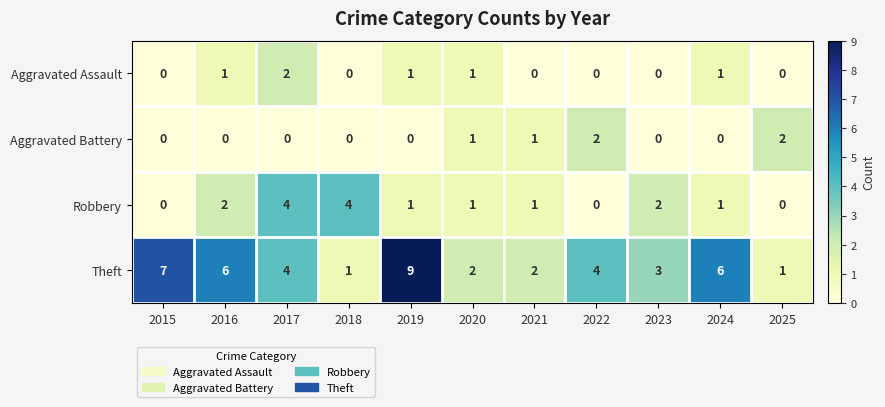

Which label corresponds to the largest value in the chart?

2019